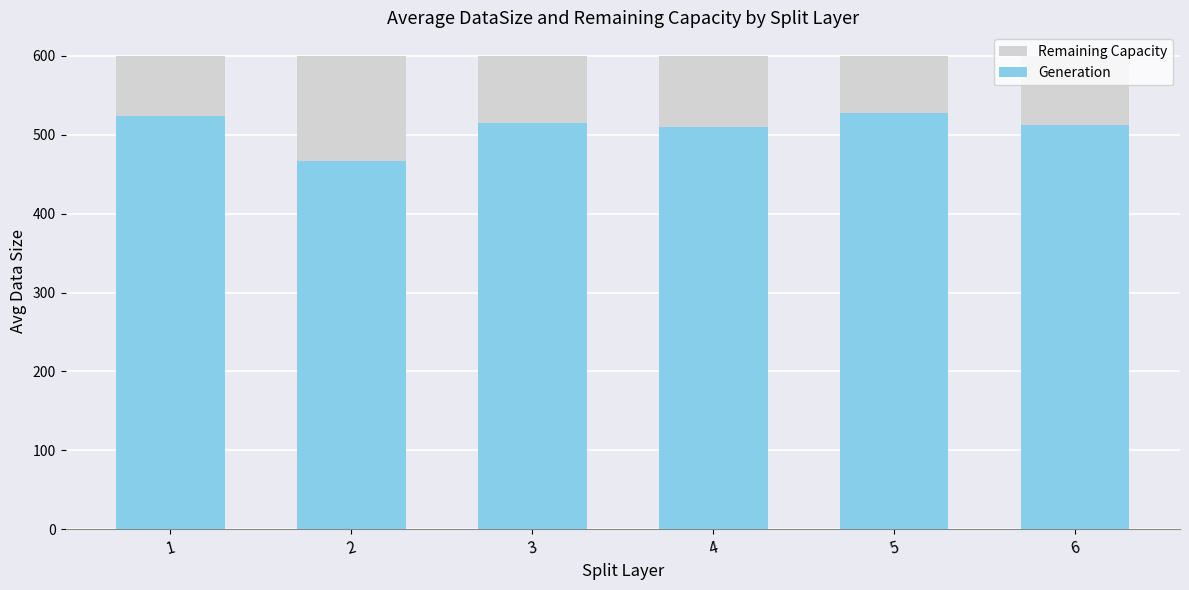

At which label does Remaining Capacity reach its peak?

1